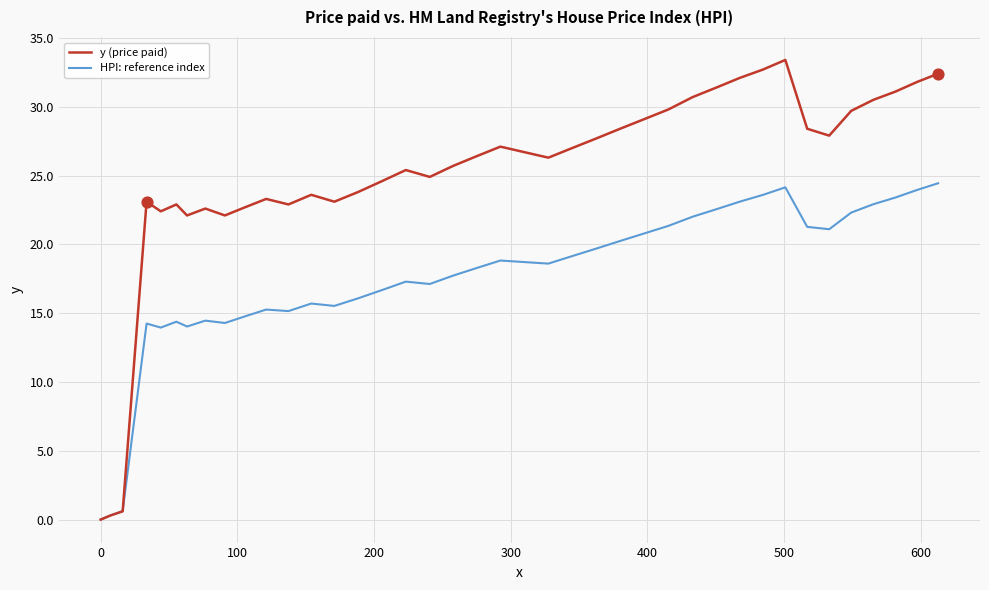

Which series has the largest total across all categories?

y (price paid)